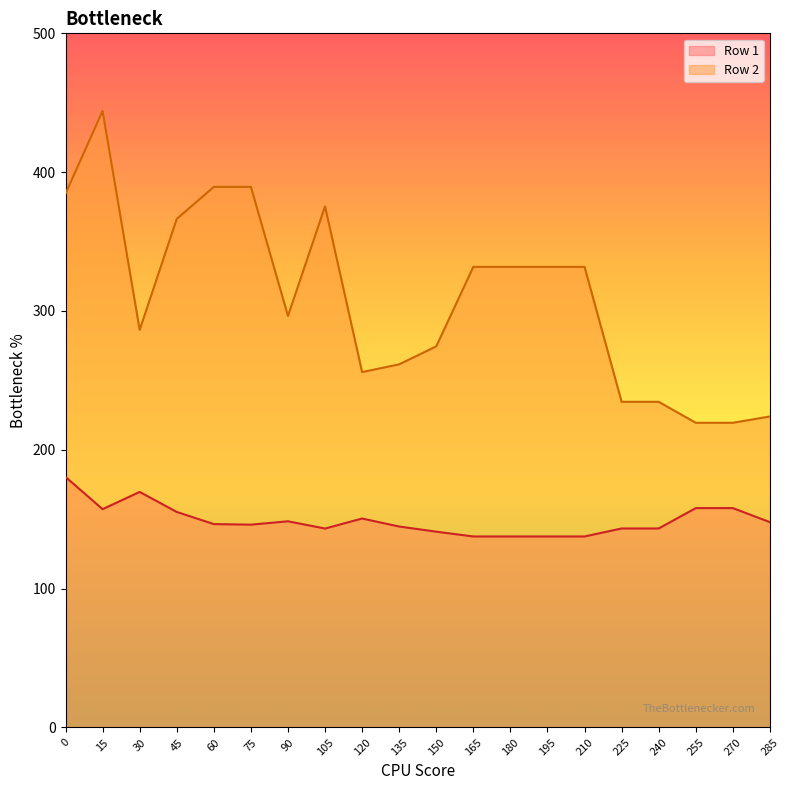

What is the value of the Row 2 point at the 7th from the left?

296.4